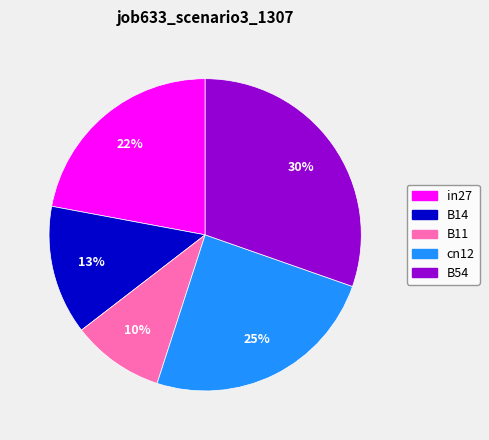

Which slice is the smallest?

B11